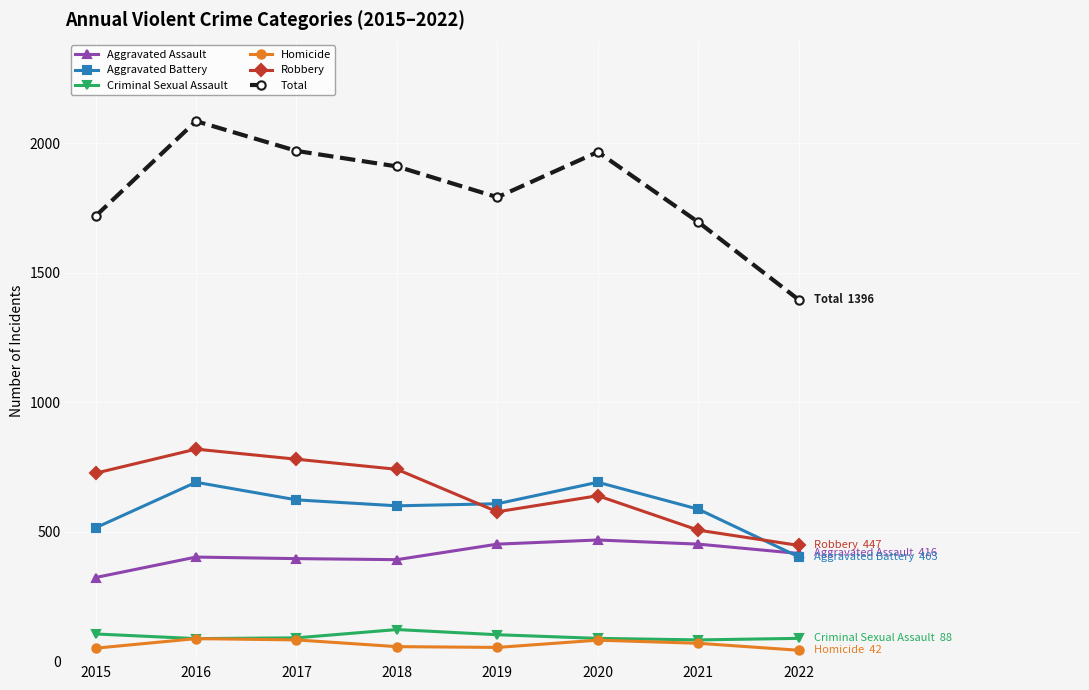

Does the chart display data point markers on the line(s)?

Yes